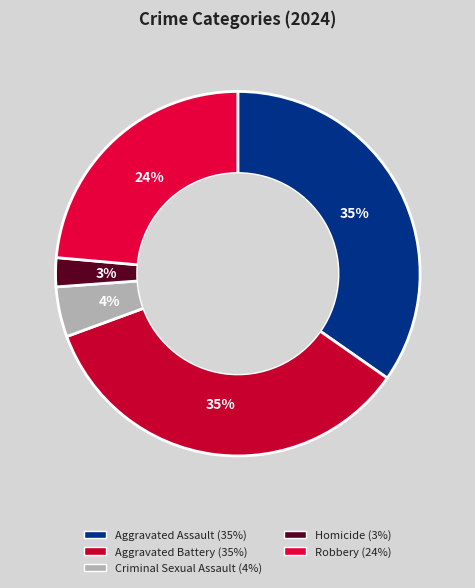

Between Aggravated Battery and Homicide, which is larger?

Aggravated Battery